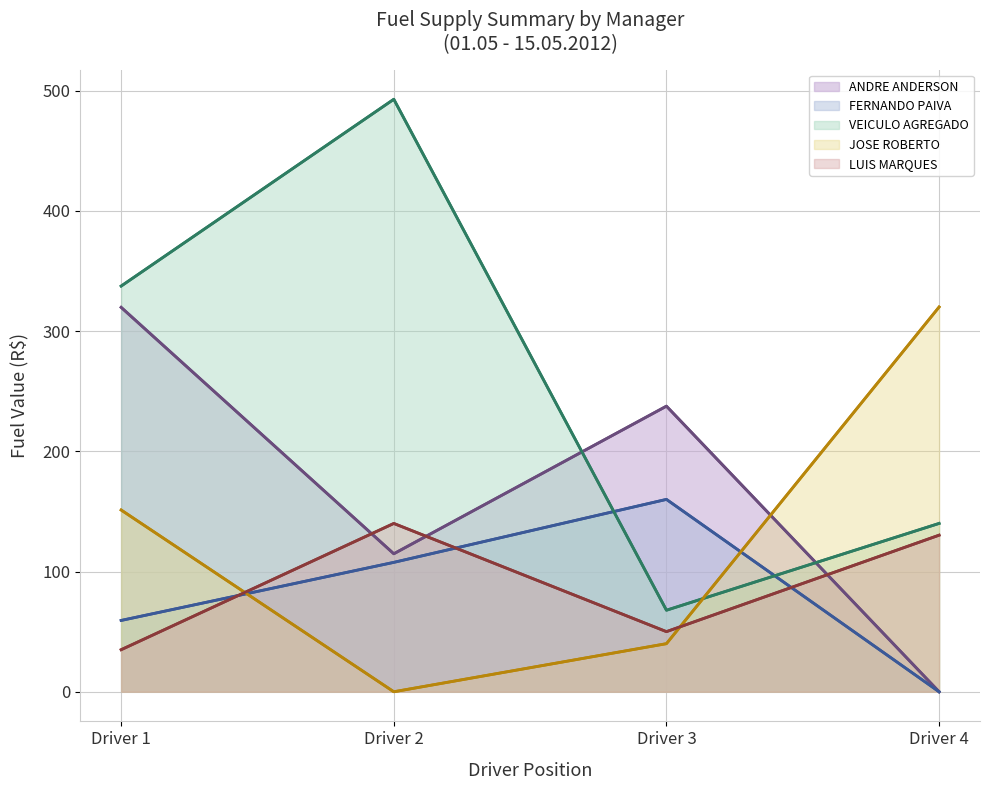

Which category has the highest value in the ANDRE ANDERSON series?

Driver 1